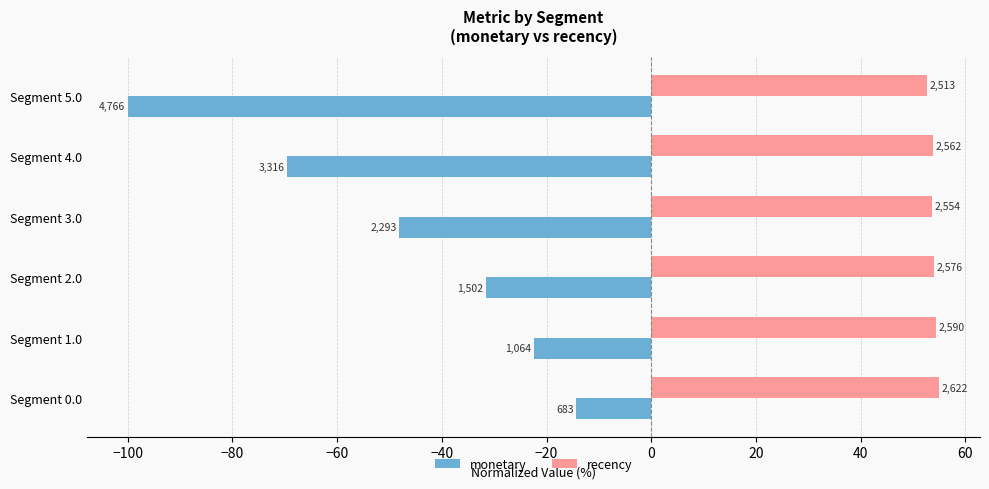

At how many categories does at least one series exceed 35?

6